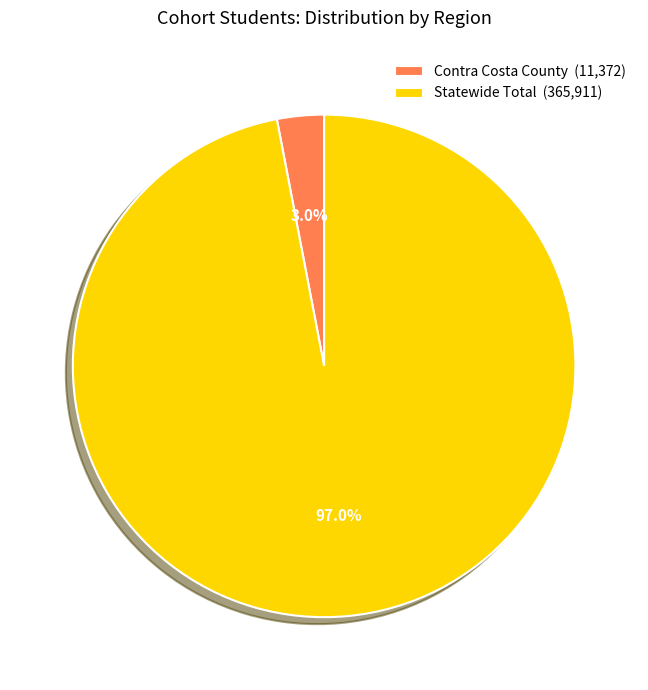

Which has a higher value, Contra Costa County or Statewide Total?

Statewide Total